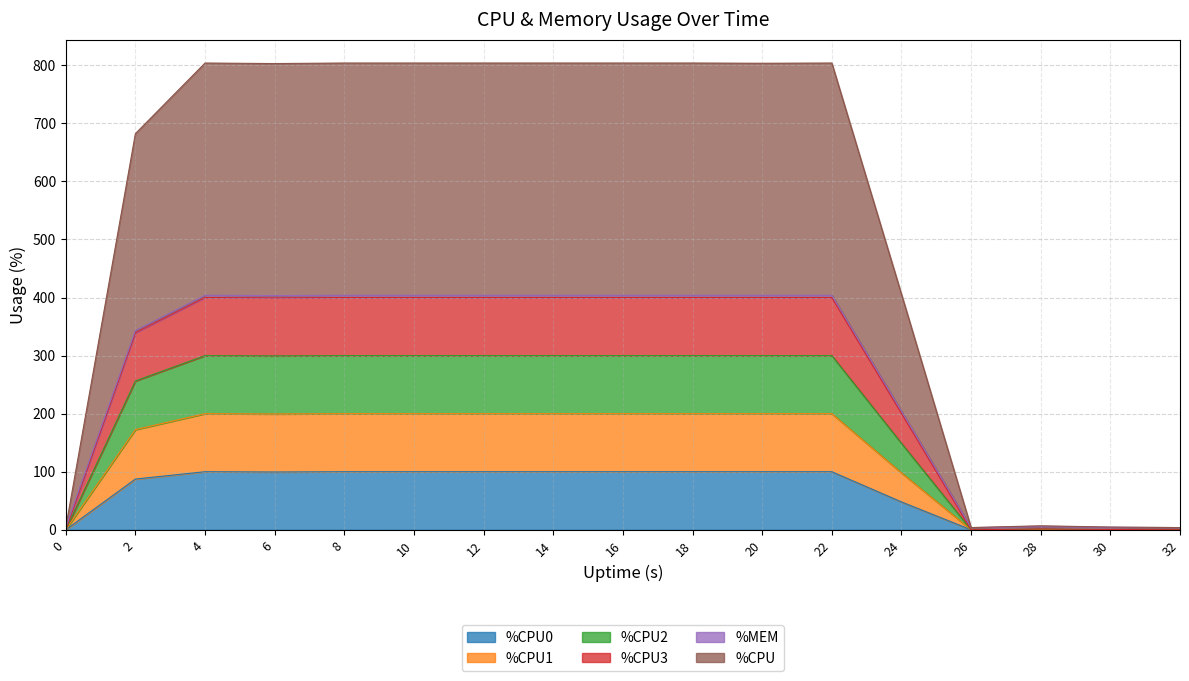

What is the difference between the maximum and minimum values in the %CPU0 series?

100.0